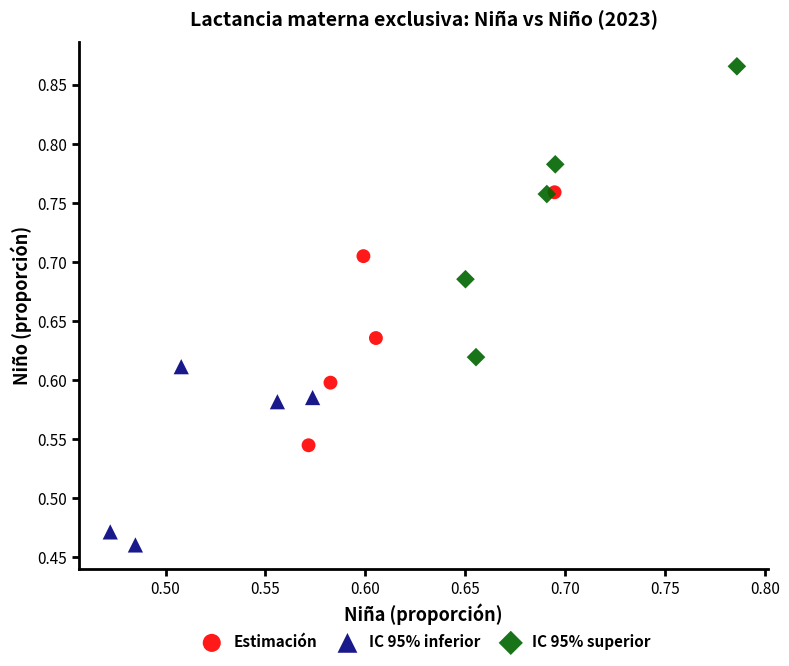

Which series contains the lowest Y value?

IC 95% inferior